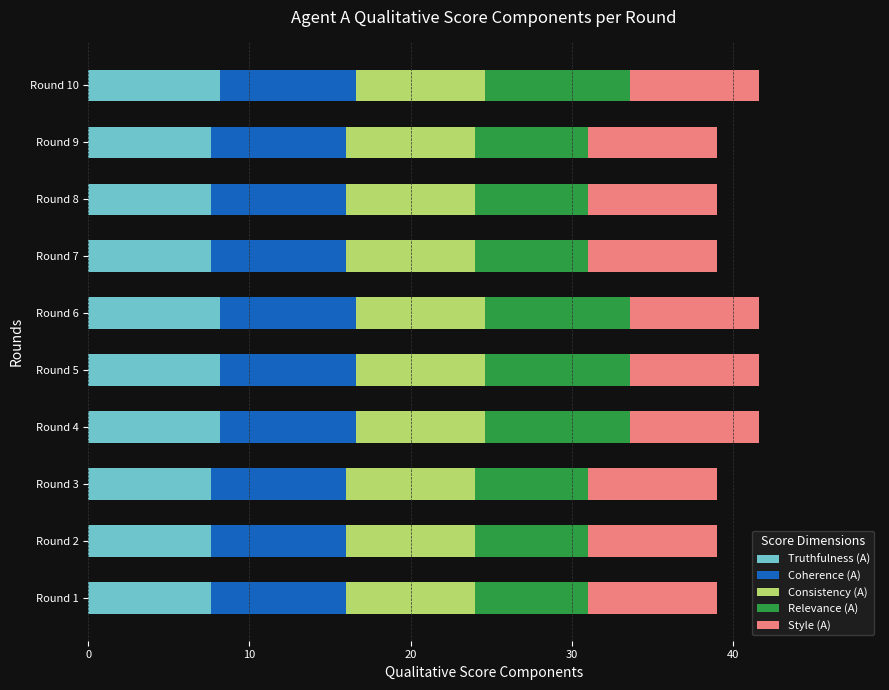

What is the total value across all series at Round 7?

39.0